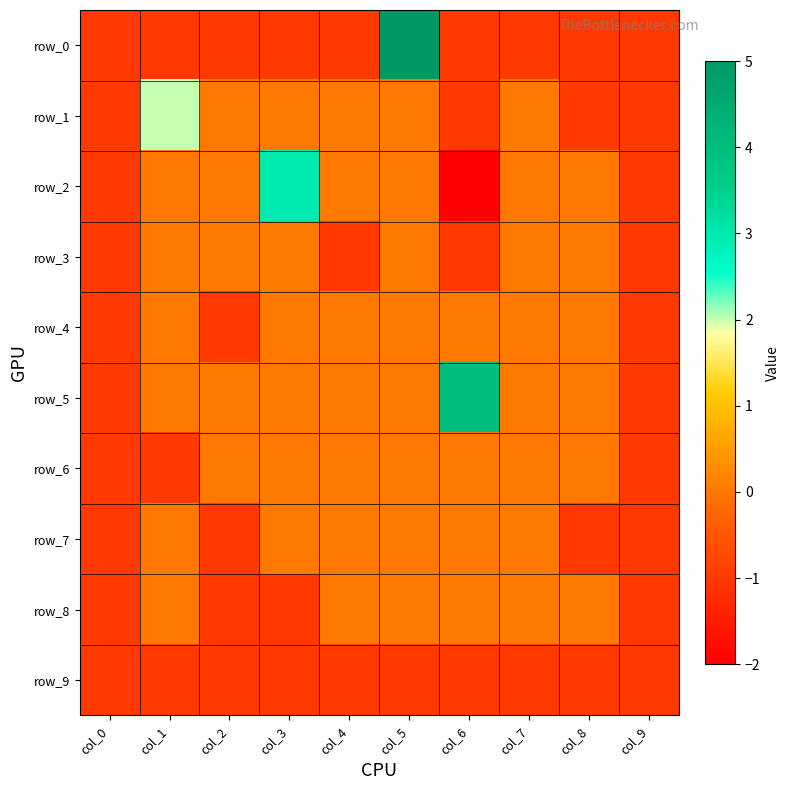

What is the difference between the maximum and minimum values in the row_7 series?

1